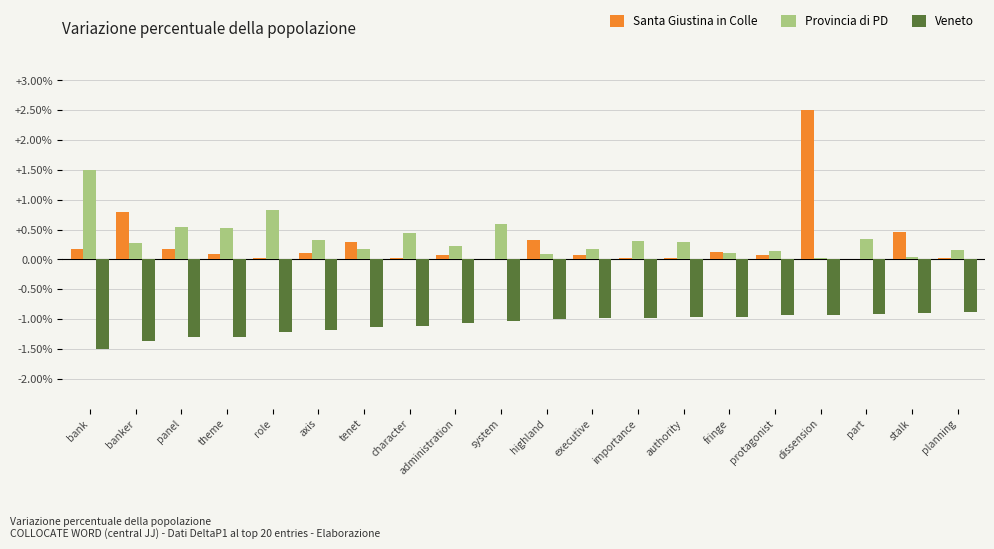

At which category is the sum across all series the highest?

dissension